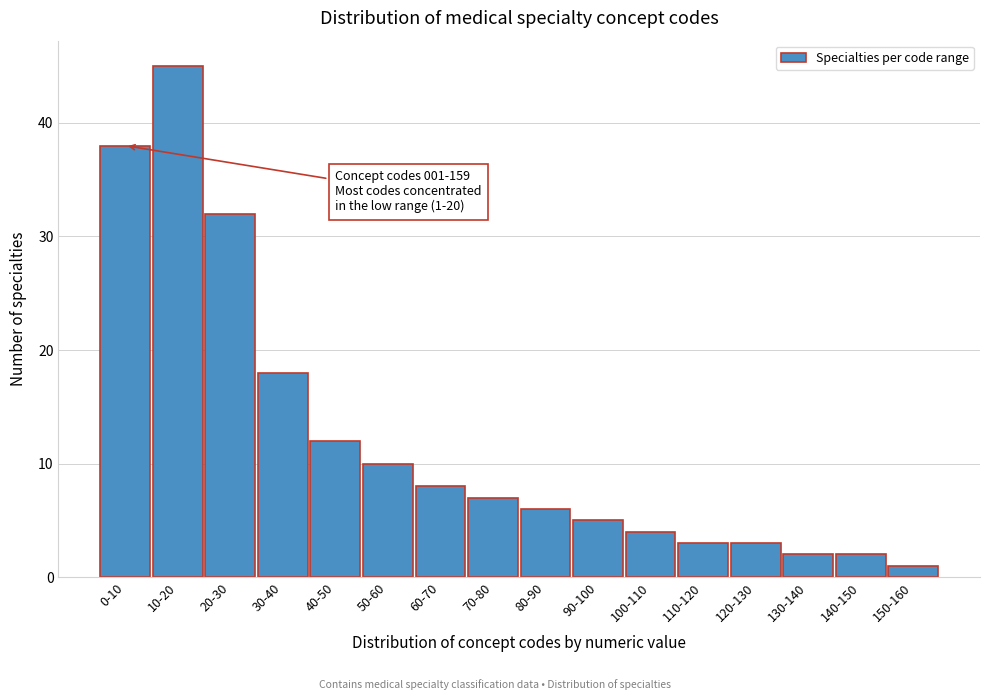

Reading left to right, list all the values displayed in this chart.

0-10=38	10-20=45	20-30=32	30-40=18	40-50=12	50-60=10	60-70=8	70-80=7	80-90=6	90-100=5	100-110=4	110-120=3	120-130=3	130-140=2	140-150=2	150-160=1